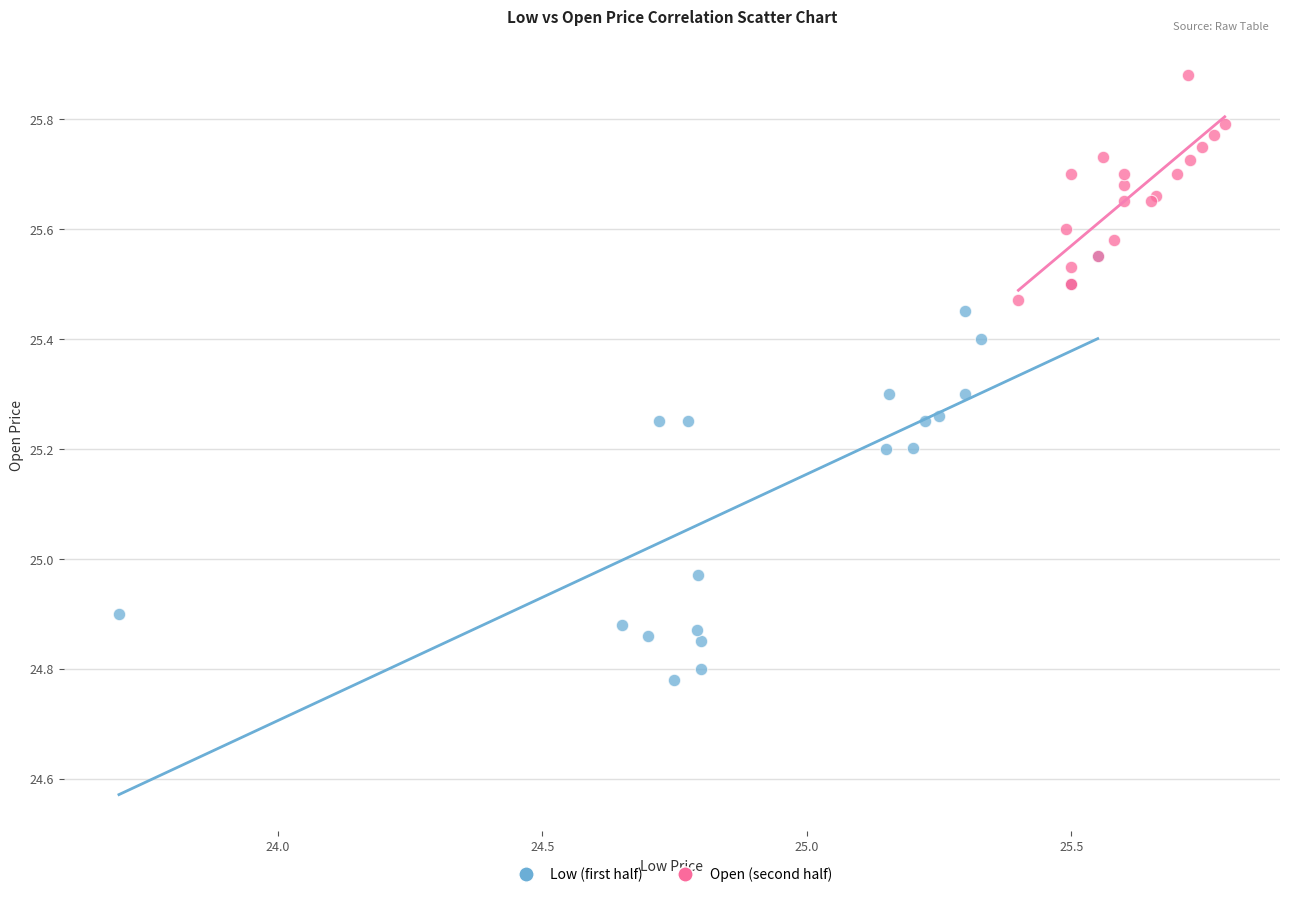

Which series has the largest Y range (max minus min)?

Low (first half)